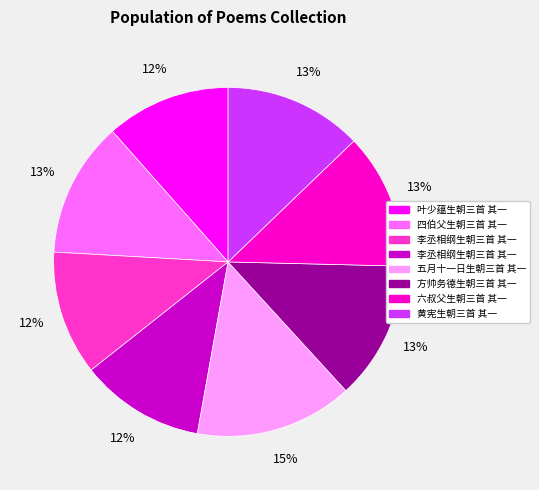

Is there a majority slice in this chart?

No